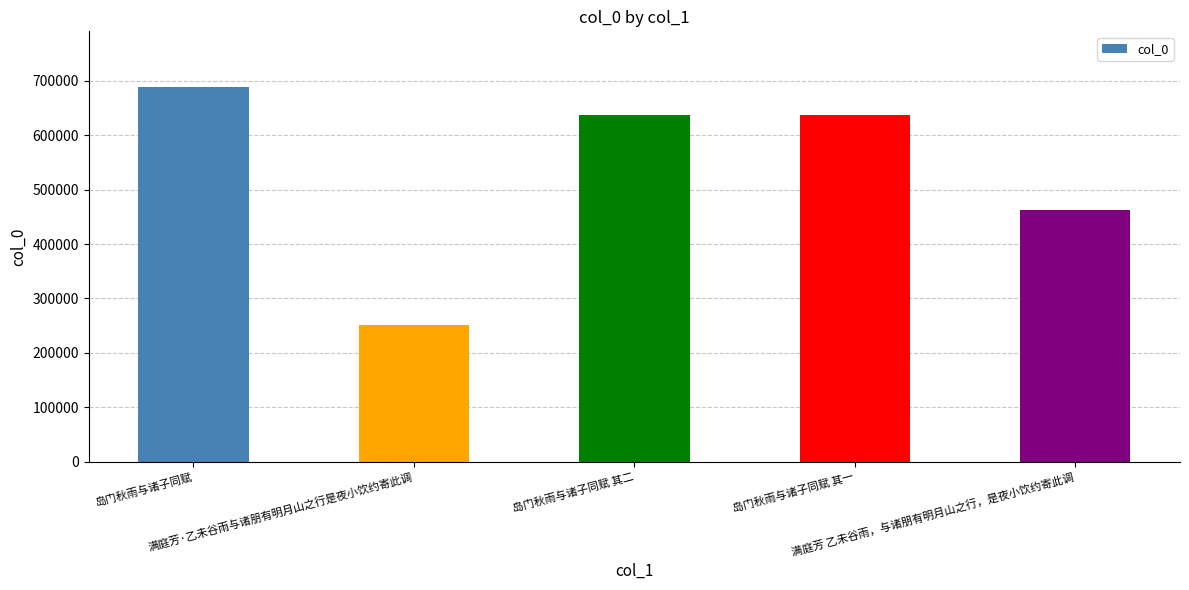

What is the difference between the second highest and second lowest values?

174306